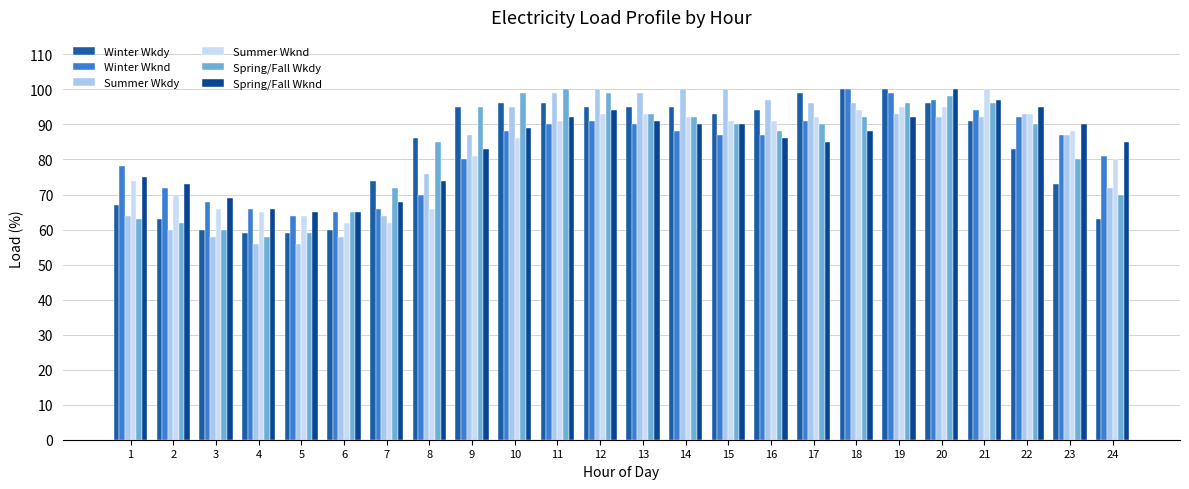

At which label is Spring/Fall Wkdy closest to 79?

23